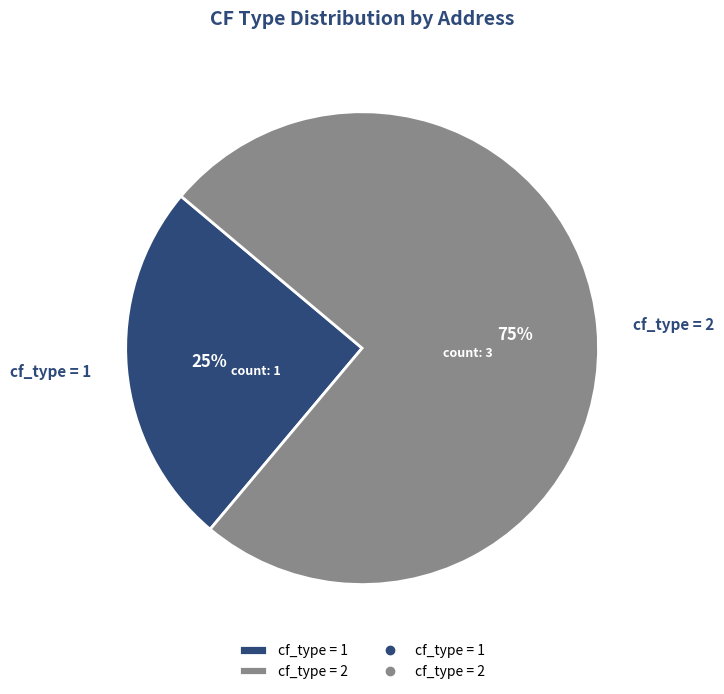

To the nearest percent, what is the average slice percentage?

50%